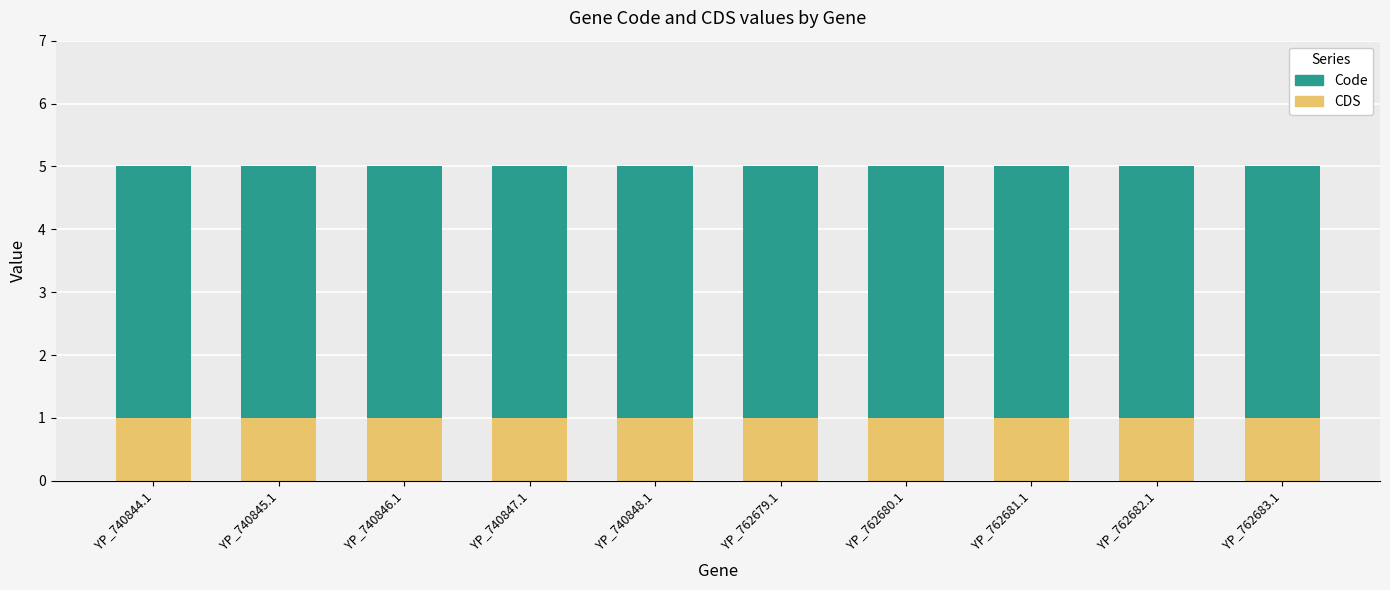

Is it true that CDS equals 1 at YP_762680.1?

True